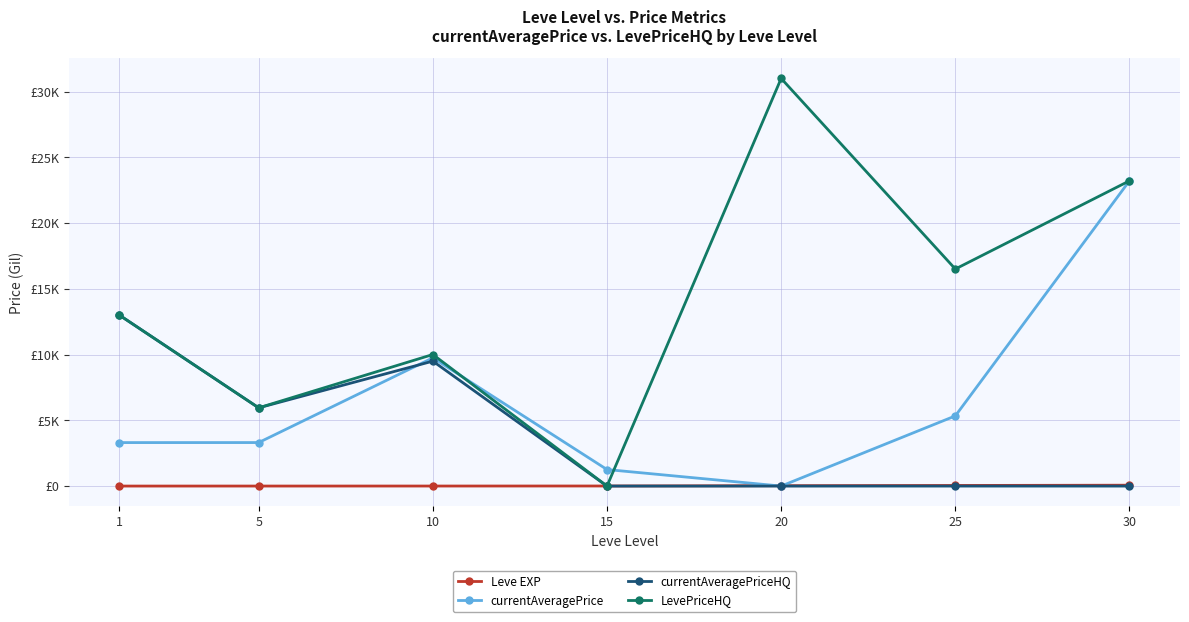

What is the sum of all Leve EXP values?

154.0